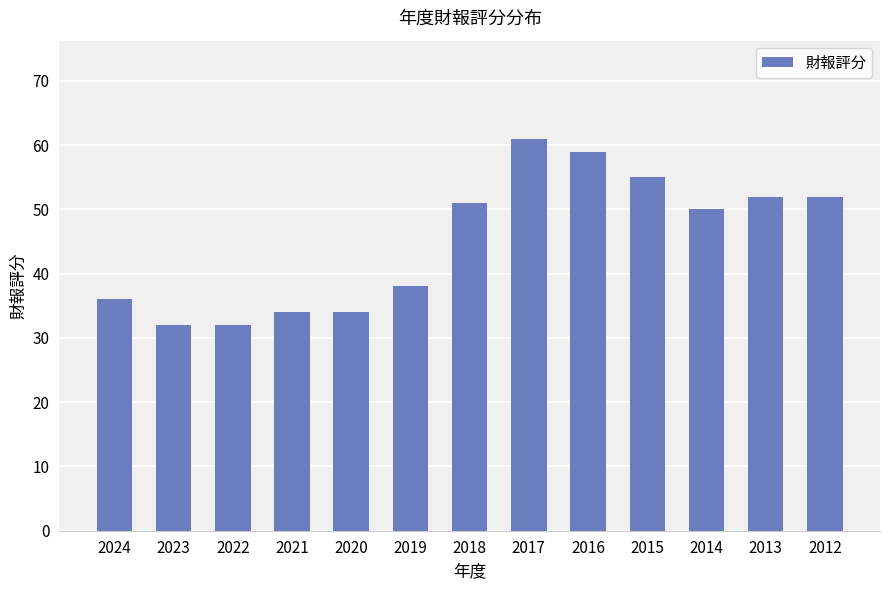

Which label corresponds to the largest value in the chart?

2017